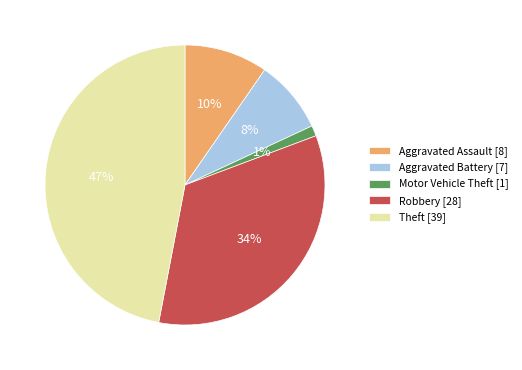

Is there a majority slice in this chart?

No